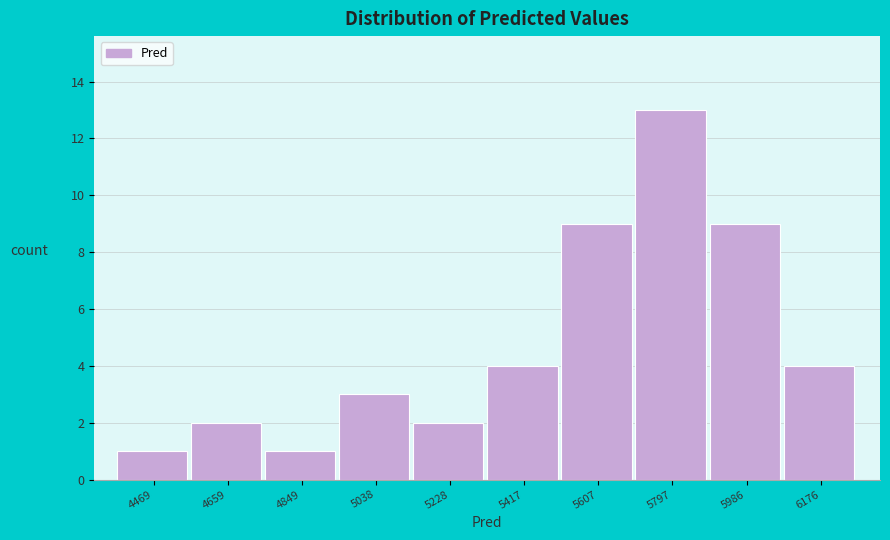

Reading left to right, transcribe this chart: for each bar, give the range it covers on the x-axis and its height. Neither the bar edges nor the heights are printed on the chart, so give them approximately, as read against the axes.

4380 to 4560: 1
4560 to 4760: 2
4760 to 4940: 1
4940 to 5140: 3
5140 to 5320: 2
5320 to 5520: 4
5520 to 5700: 9
5700 to 5900: 13
5900 to 6080: 9
6080 to 6280: 4